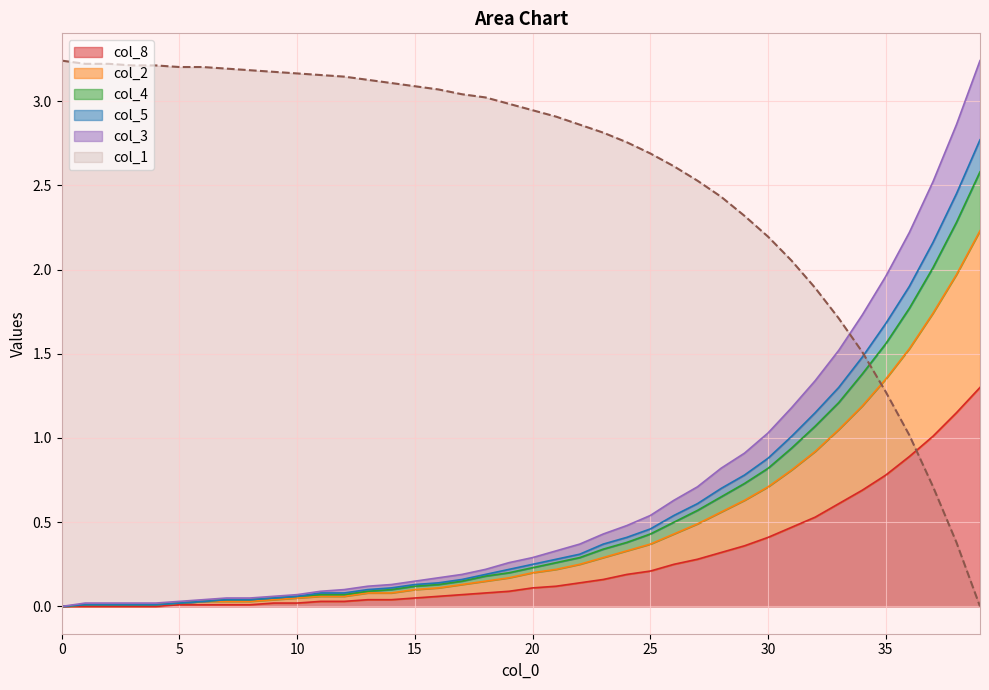

What is the maximum value for col_8?

1.3